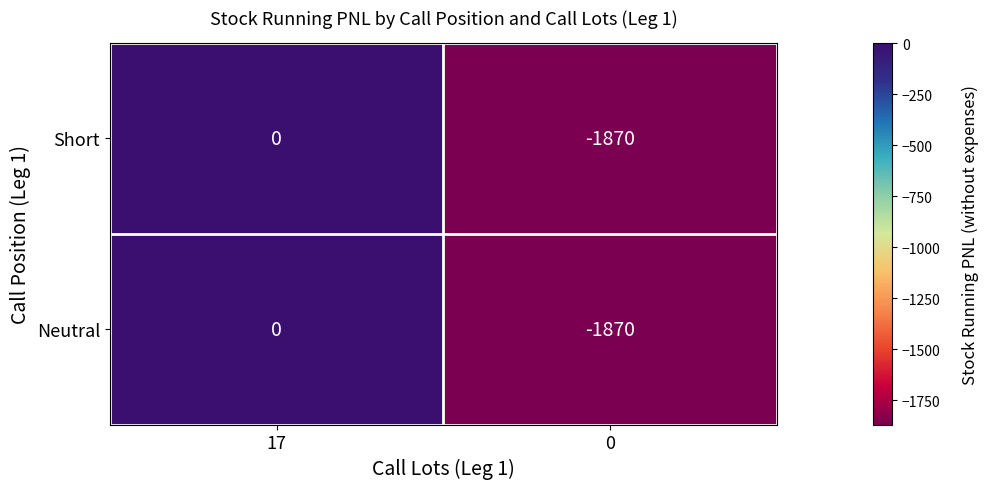

At which category is the sum across all series the highest?

17